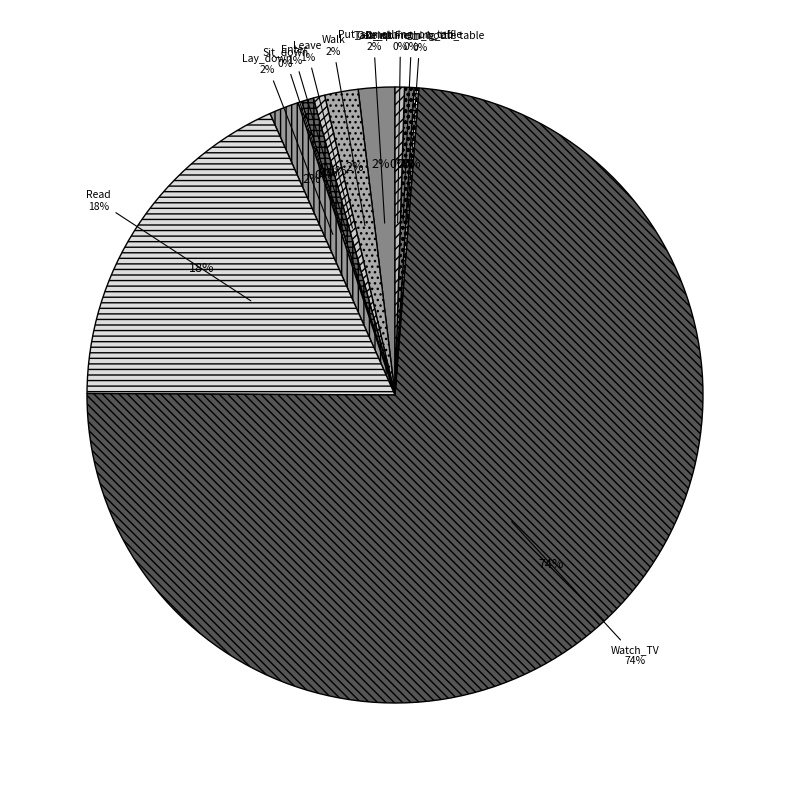

Is it true that Leave is 0% of the pie?

True